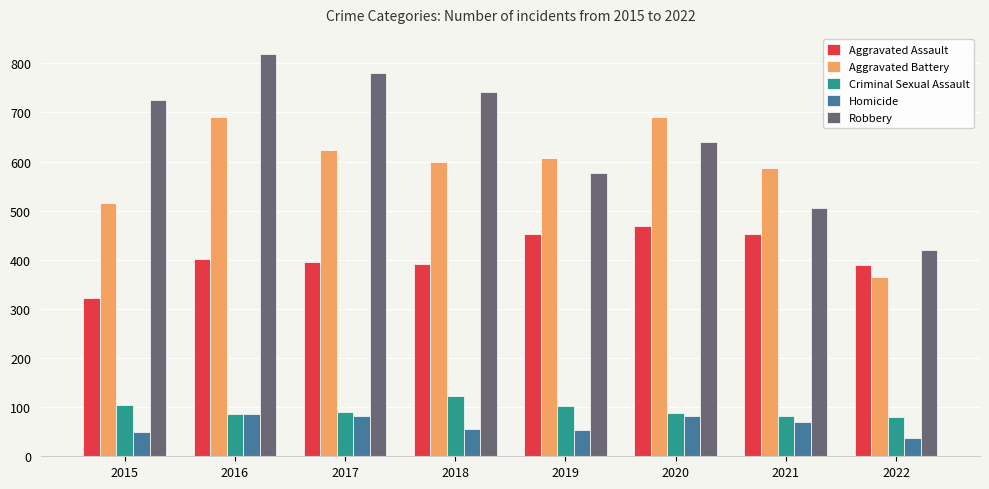

Rank the series at 2015 from lowest to highest value.

Homicide, Criminal Sexual Assault, Aggravated Assault, Aggravated Battery, Robbery